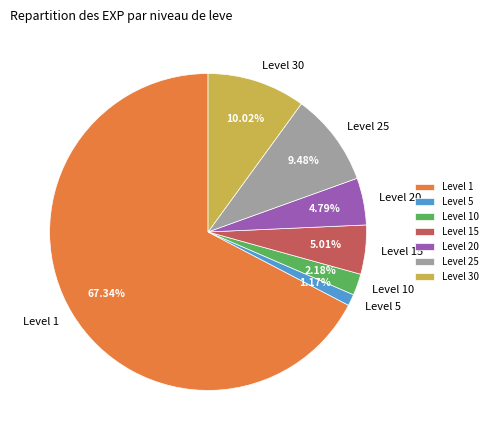

How many slices are in this pie chart?

7